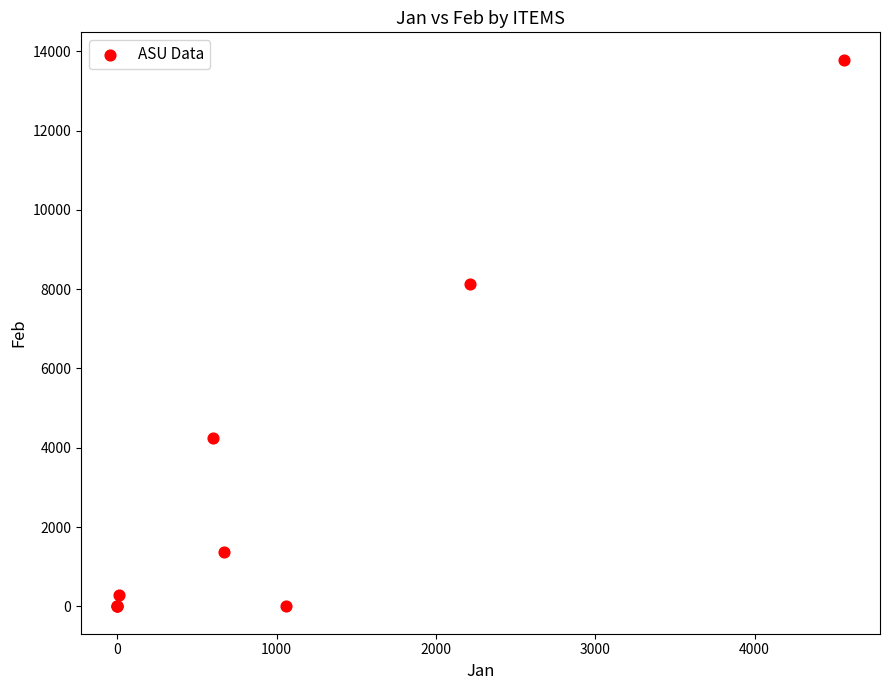

What Y value in the scatter plot is closest to 6893?

8138.0